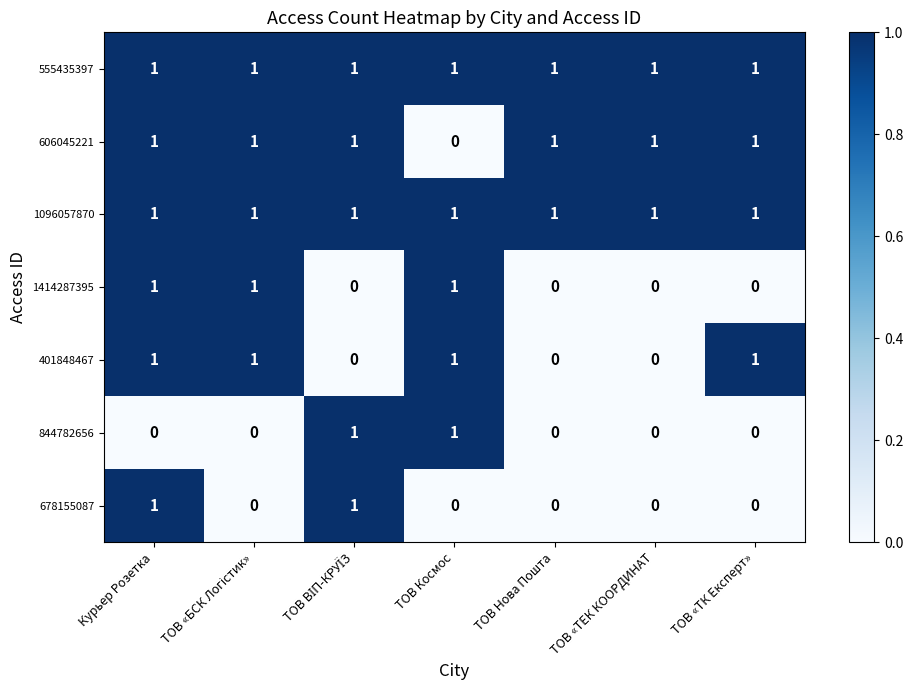

What is the sum of all 1414287395 values?

3